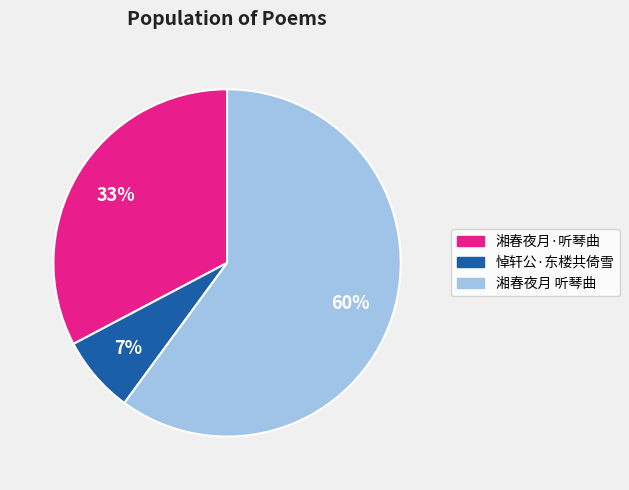

Which slice is the largest?

湘春夜月 听琴曲